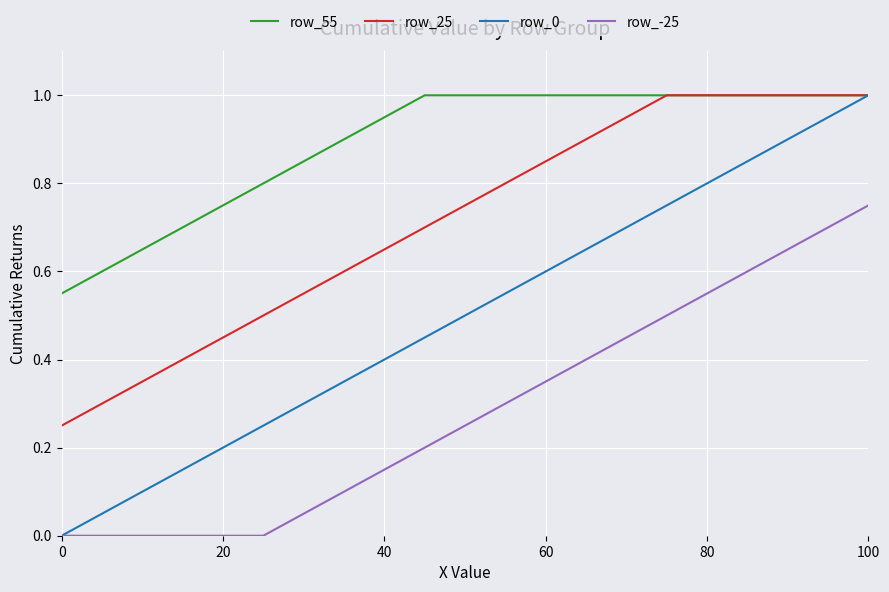

What is the maximum value shown in the chart?

1.0